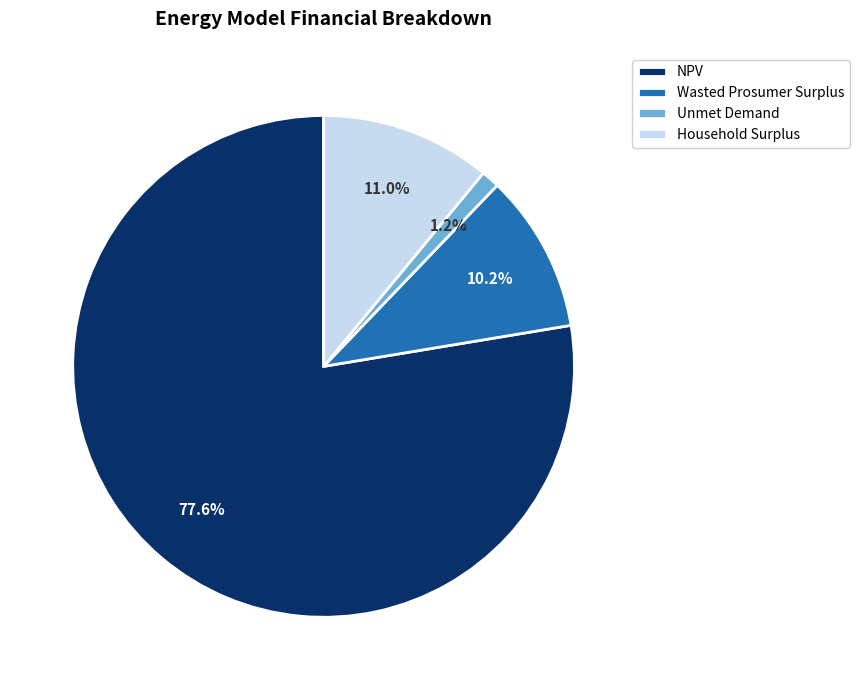

Between Wasted Prosumer Surplus and Household Surplus, which is larger?

Household Surplus